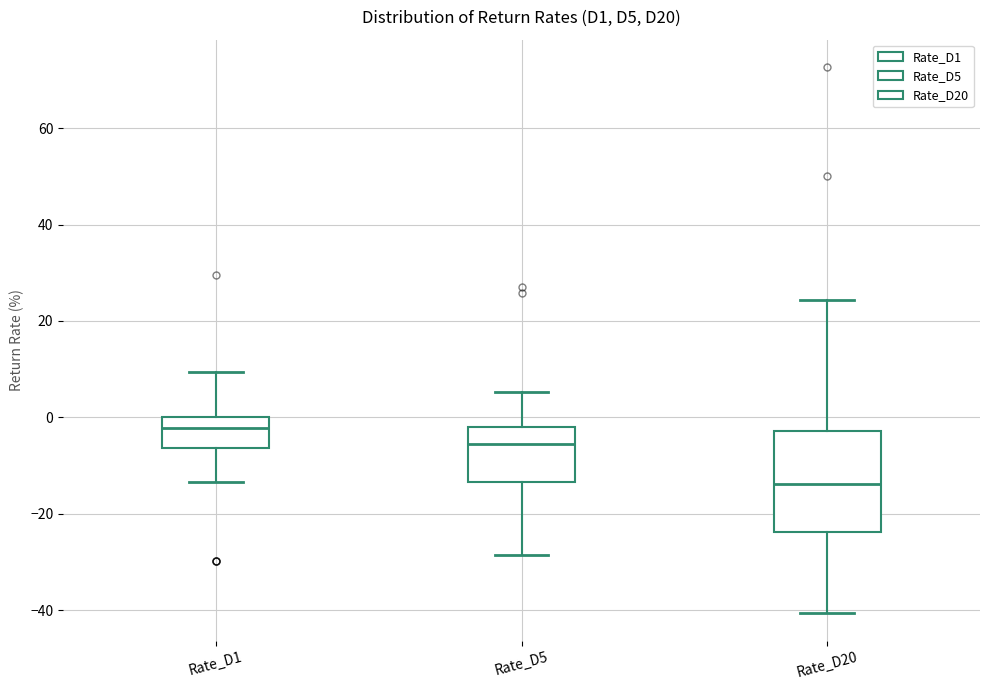

Which box has the highest median line?

Rate_D1